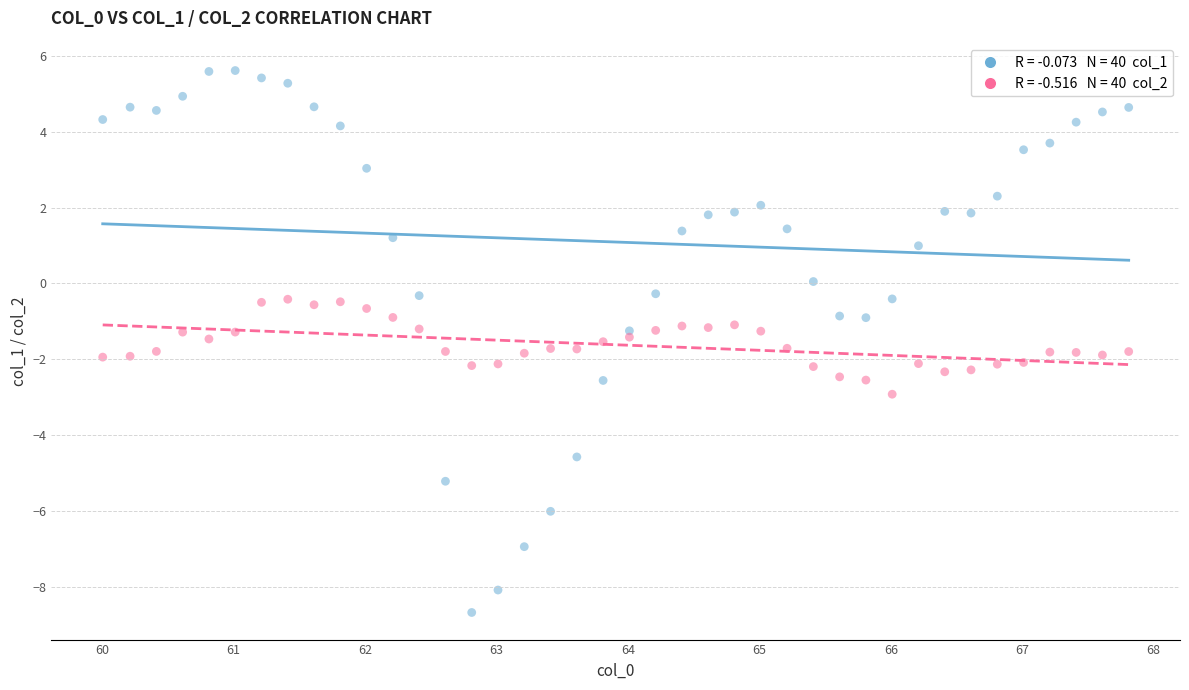

Across all data points, what is the range of Y values (max minus min)?

14.3